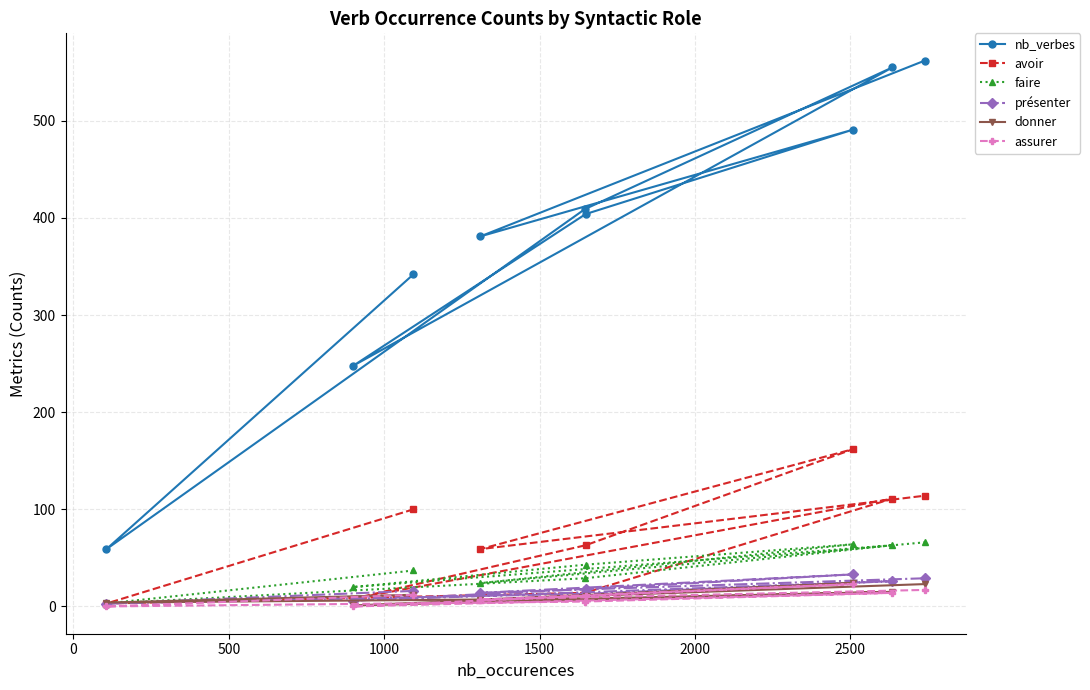

Which series has the largest total across all categories?

nb_verbes